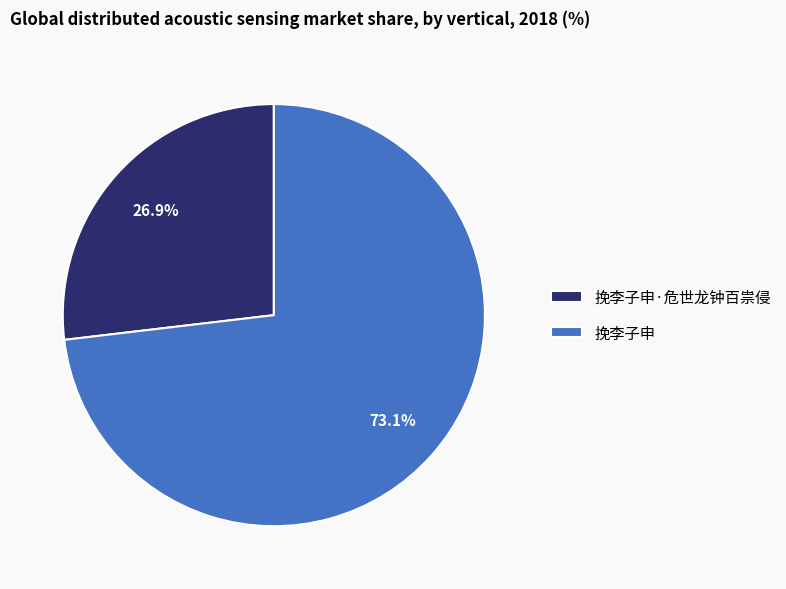

Count the number of slices in the pie.

2